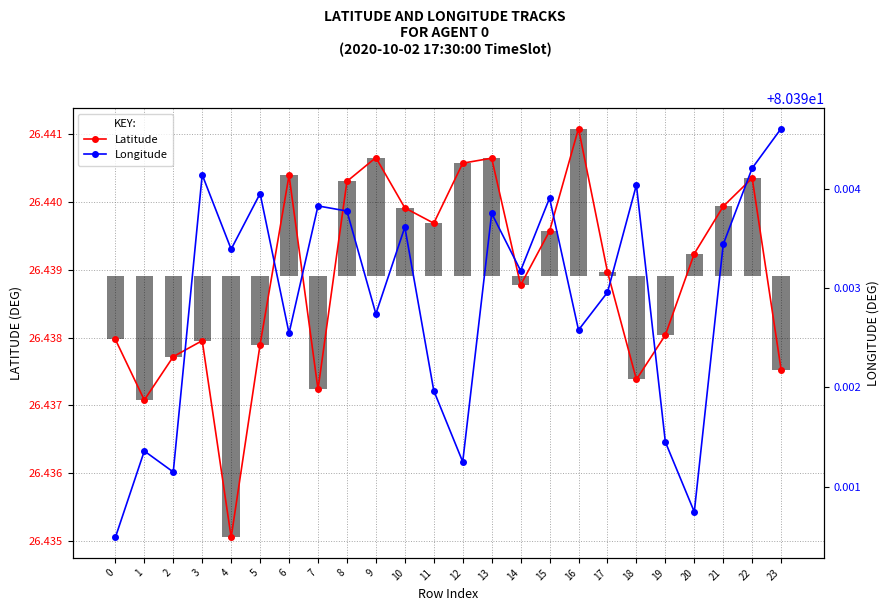

Reading right to left, transcribe all the data shown in this chart.

Latitude: 23=26.4	22=26.4	21=26.4	20=26.4	19=26.4	18=26.4	17=26.4	16=26.4	15=26.4	14=26.4	13=26.4	12=26.4	11=26.4	10=26.4	9=26.4	8=26.4	7=26.4	6=26.4	5=26.4	4=26.4	3=26.4	2=26.4	1=26.4	0=26.4
Longitude: 23=80.4	22=80.4	21=80.4	20=80.4	19=80.4	18=80.4	17=80.4	16=80.4	15=80.4	14=80.4	13=80.4	12=80.4	11=80.4	10=80.4	9=80.4	8=80.4	7=80.4	6=80.4	5=80.4	4=80.4	3=80.4	2=80.4	1=80.4	0=80.4